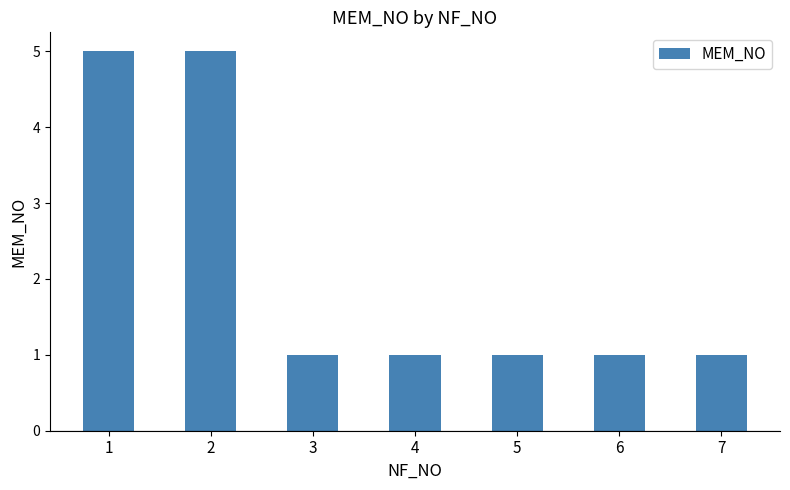

The value at 2 is 5. True or false?

True